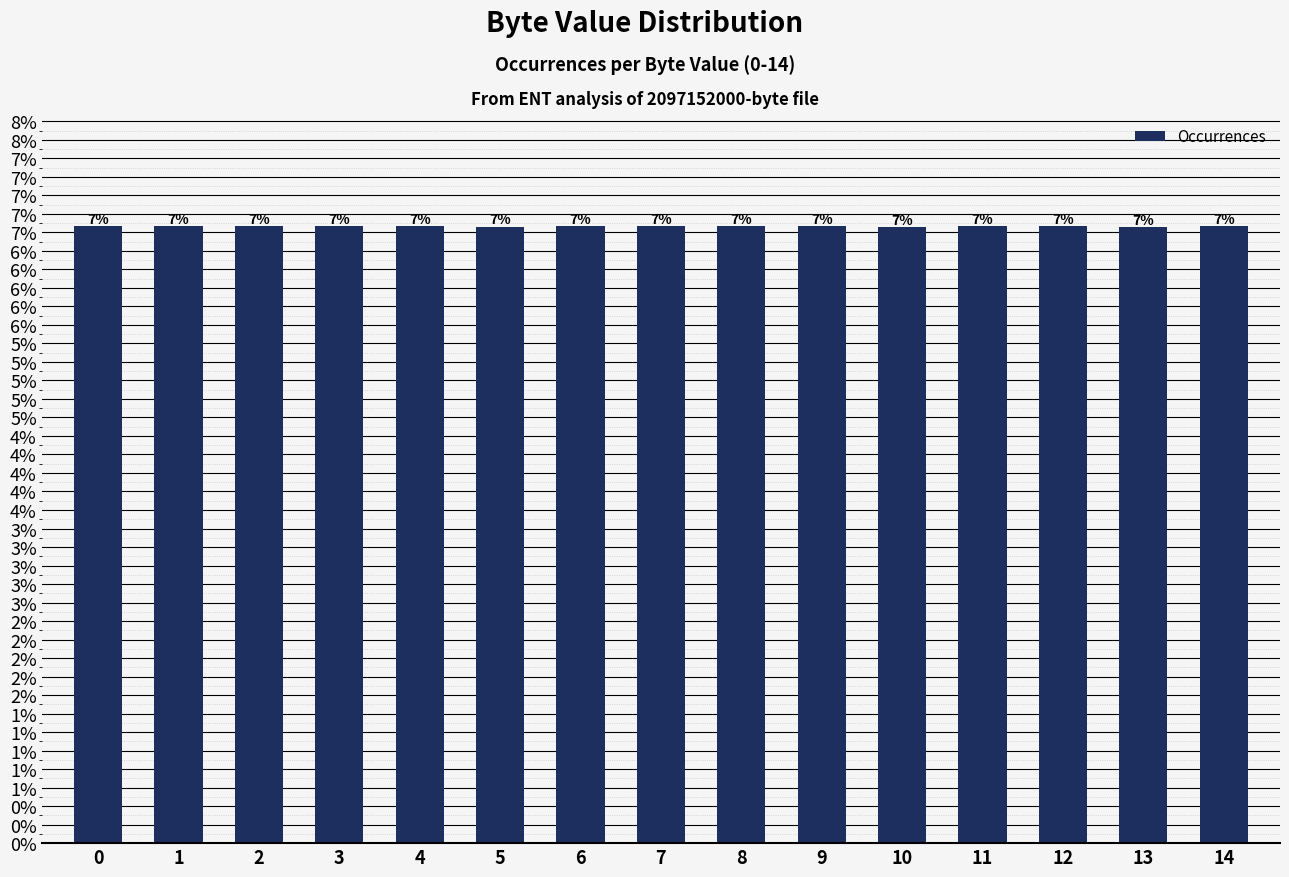

Does the chart contain any negative values?

No